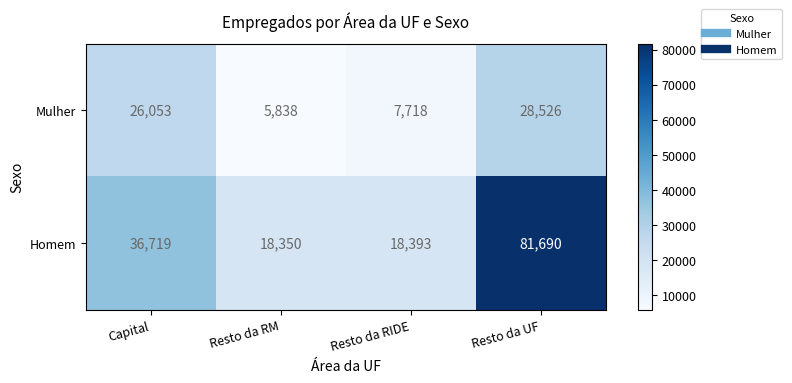

Rank the series at Resto da RM from lowest to highest value.

Mulher, Homem